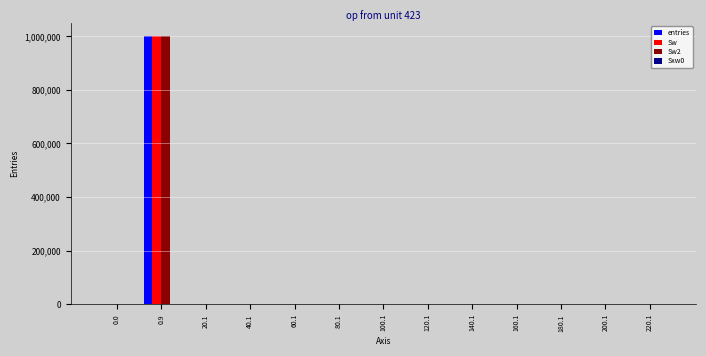

At which category is the sum across all series the highest?

0.9